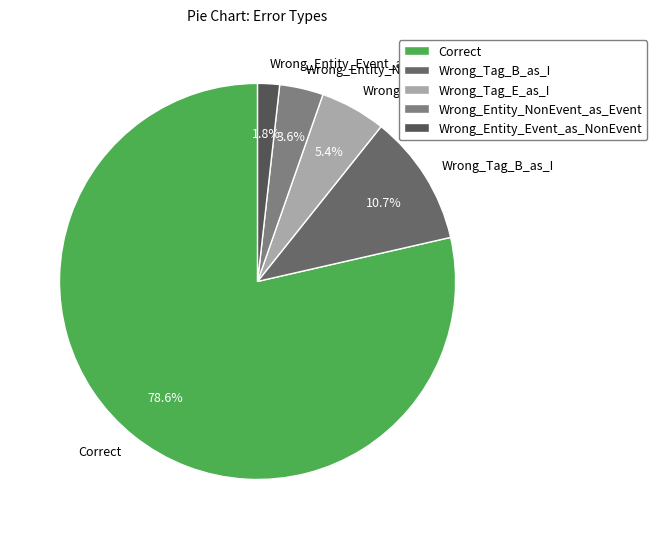

Which category accounts for the majority?

Correct